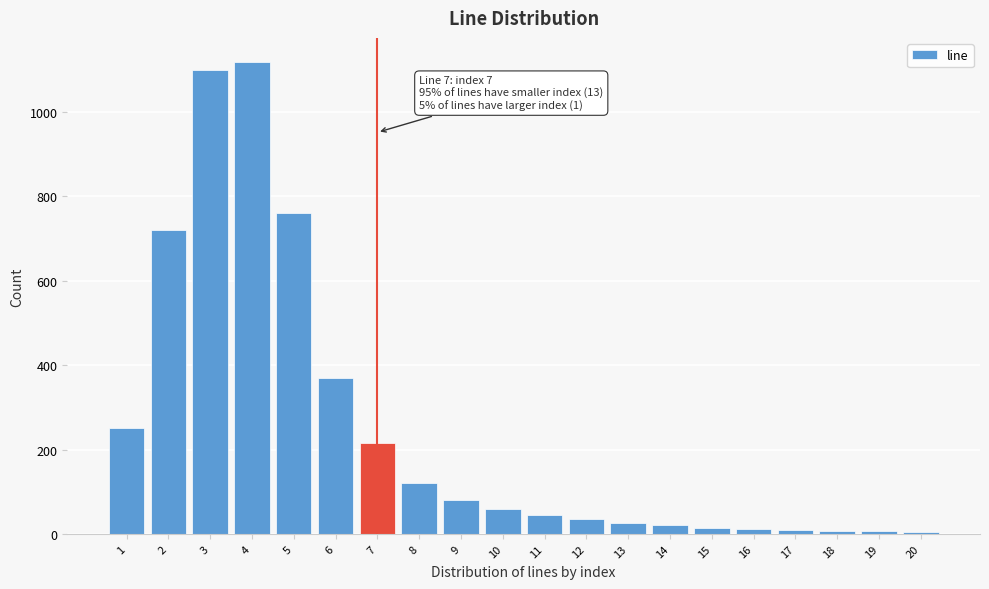

What is the average value?

249